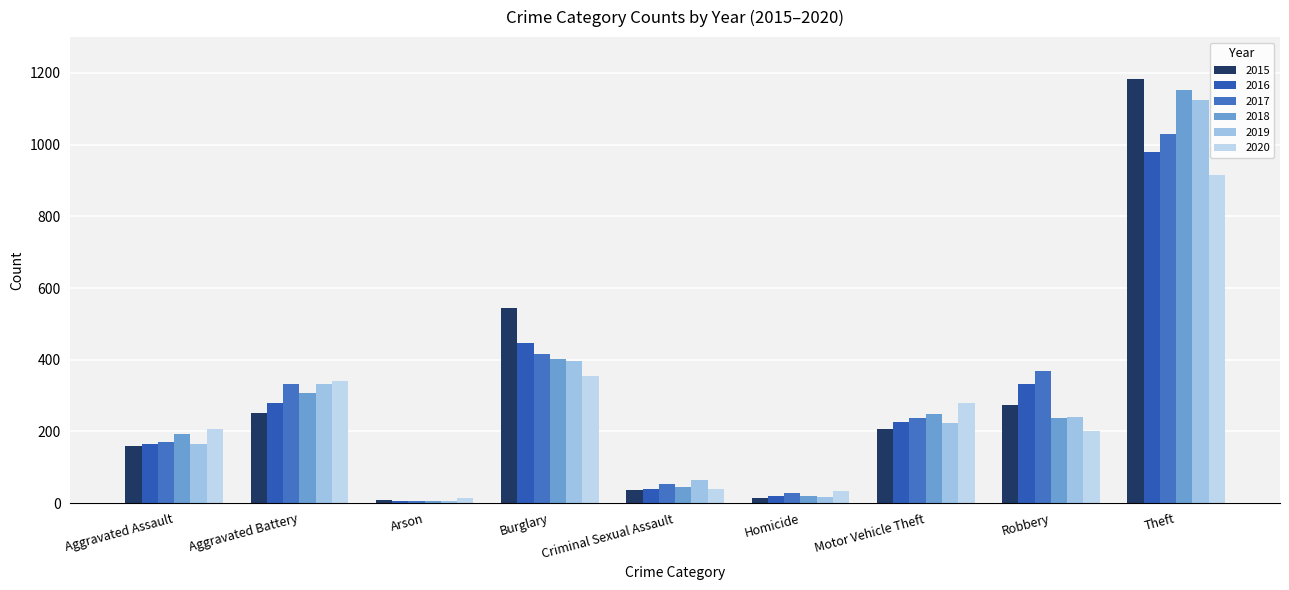

Which category has the highest value in the 2016 series?

Theft